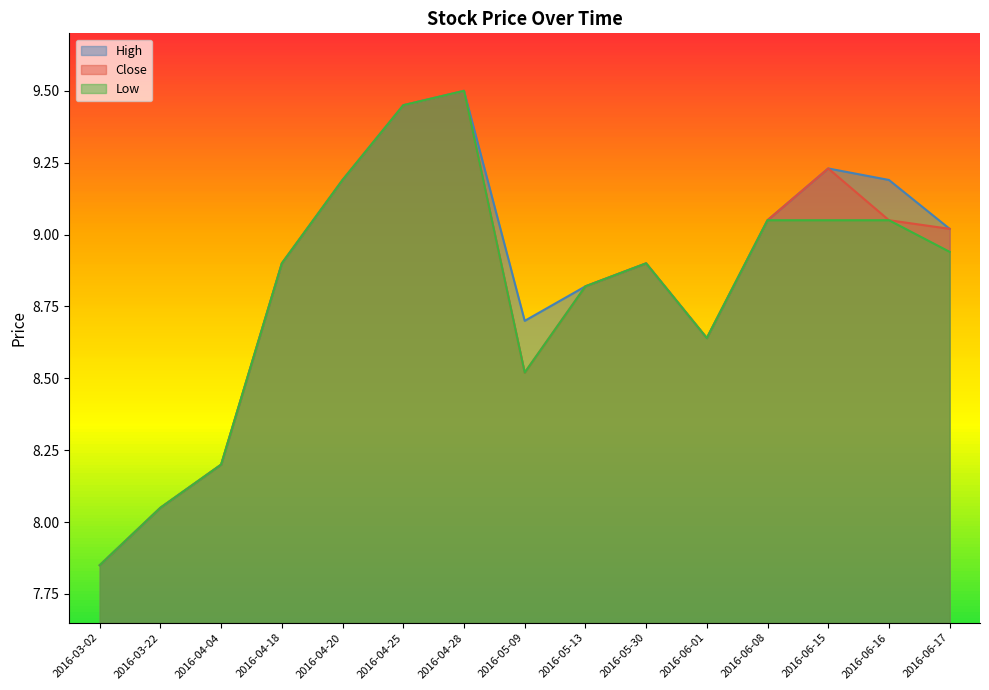

At which category does Close reach its first local valley?

2016-05-09